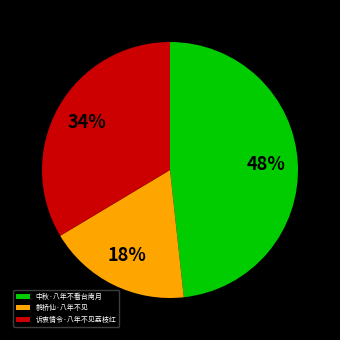

What is the ratio of the value at 诉衷情令·八年不见荔枝红 to the value at 鹊桥仙·八年不见?

1.9